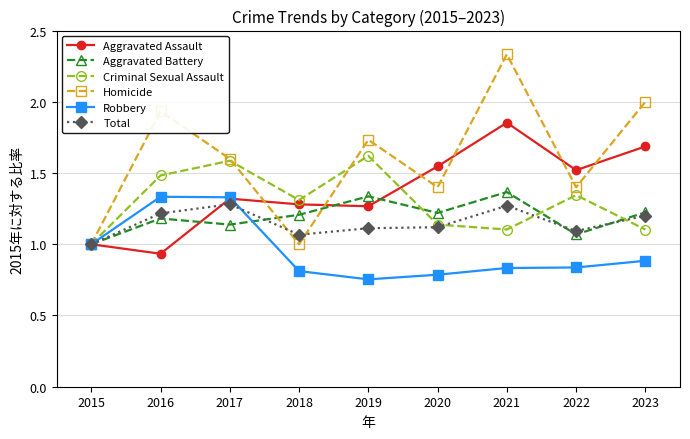

At which category is the sum across all series the highest?

2021